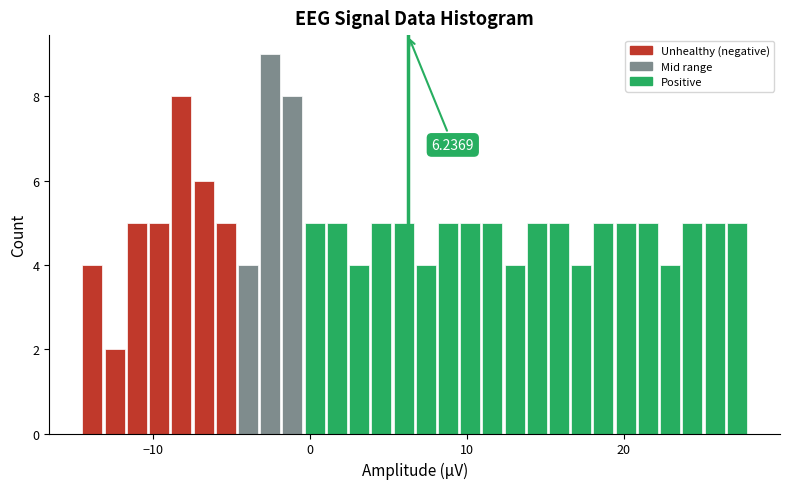

Read against the x-axis, roughly where is the centre of the tallest bar?

-3